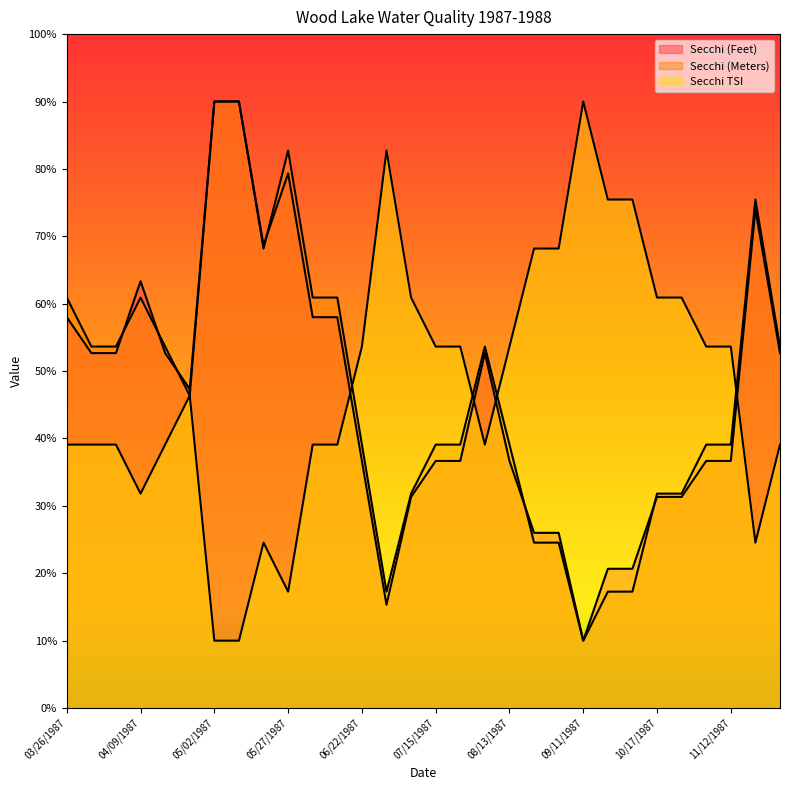

Is it true that Secchi TSI equals 39.1 at 04/02/1987?

True